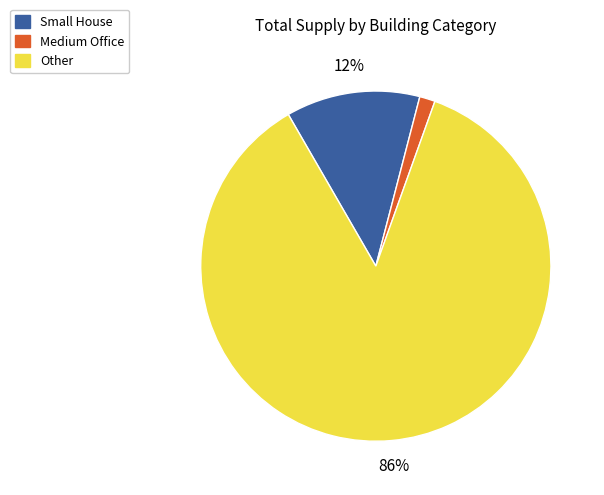

To the nearest percent, what is the average slice percentage?

33%